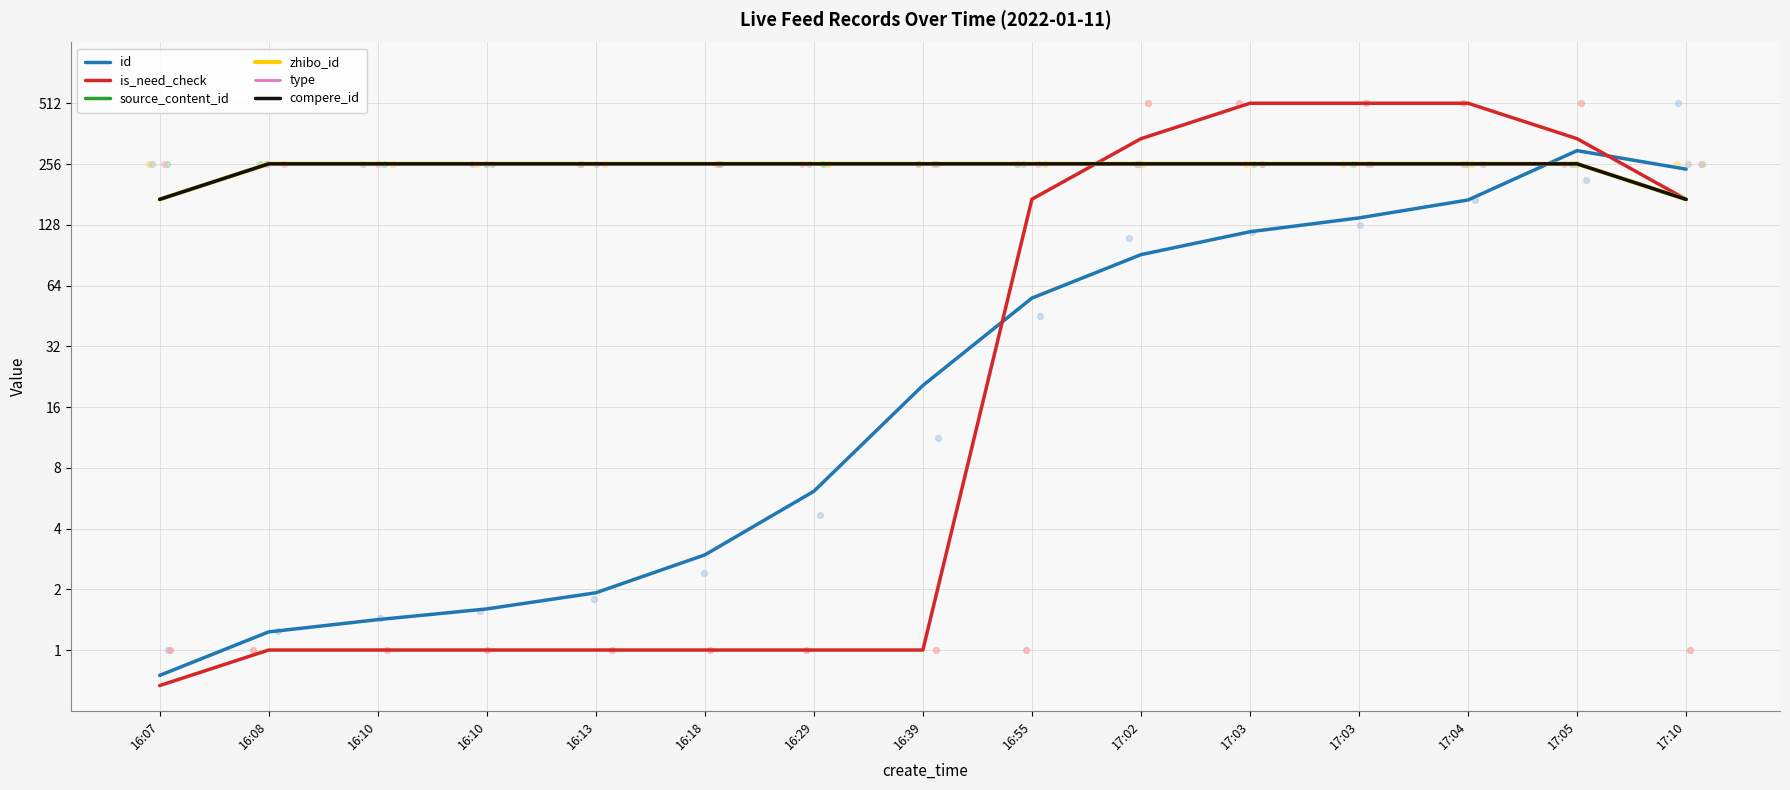

What is the total value across all series at 16:18?

1030.0